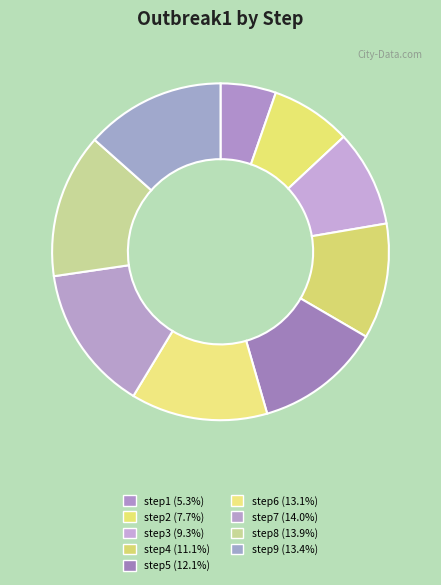

To the nearest percent, what is the difference between the step8 and step1 slice percentages?

9%